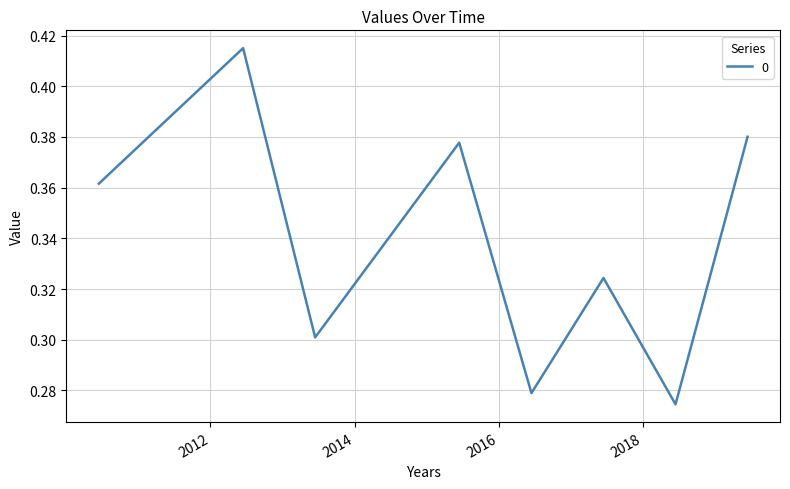

True or false: the data has more than 0 interior local peaks.

True